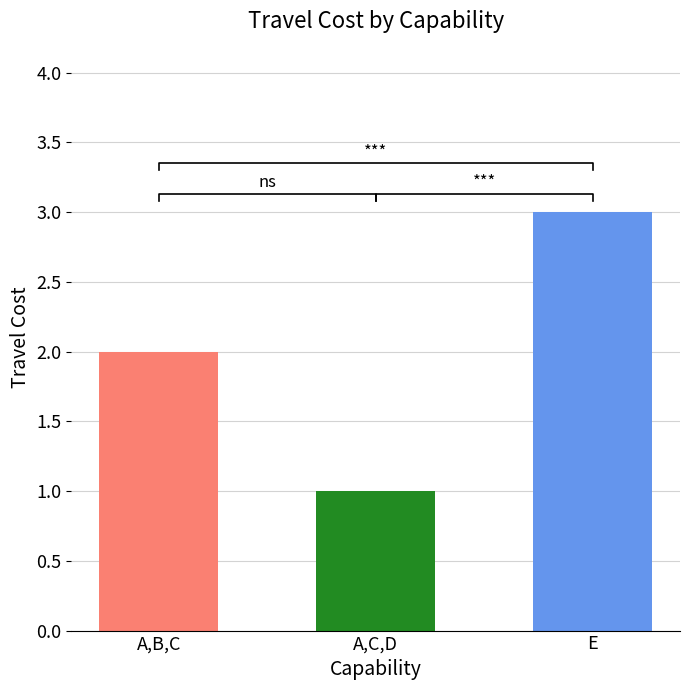

What is the value of the 2nd bar from the left?

1